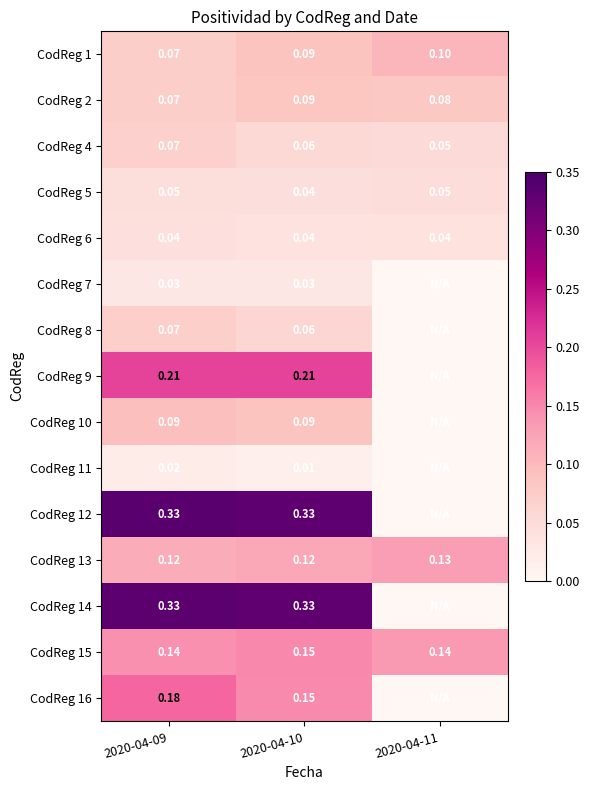

Is the value of CodReg 2 at 2020-04-09 greater than the value of CodReg 8 at 2020-04-10?

Yes